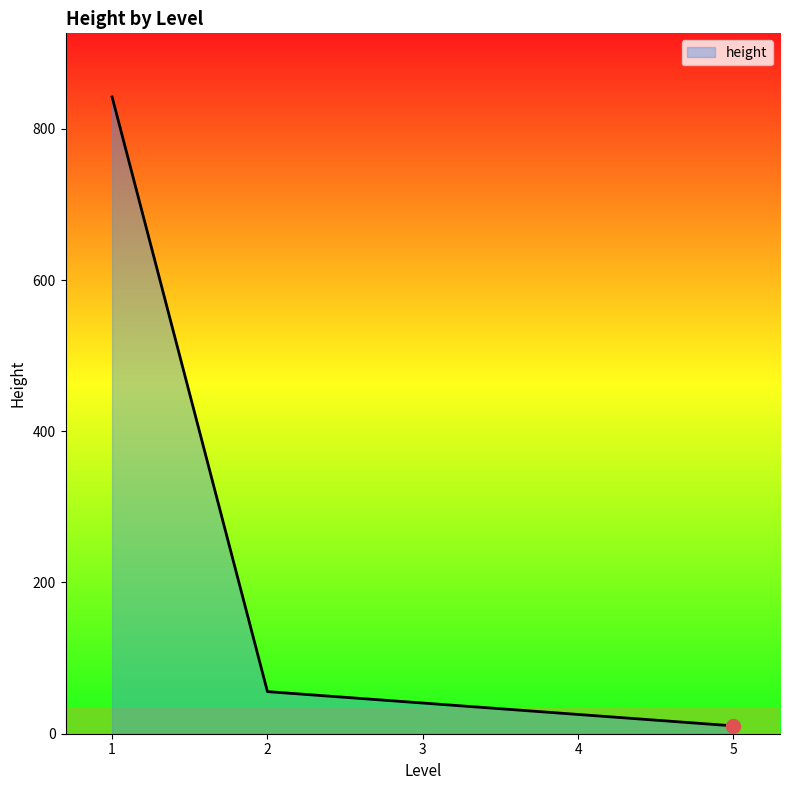

What is the maximum value shown in the chart?

842.0